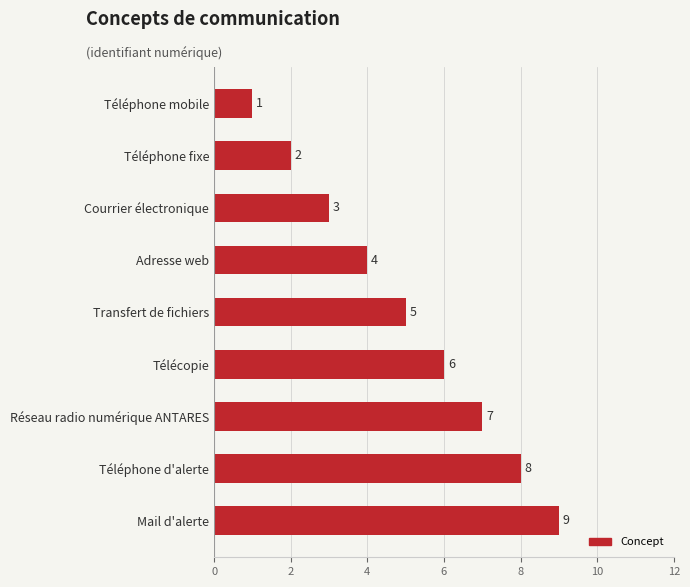

Read the value at Télécopie.

6